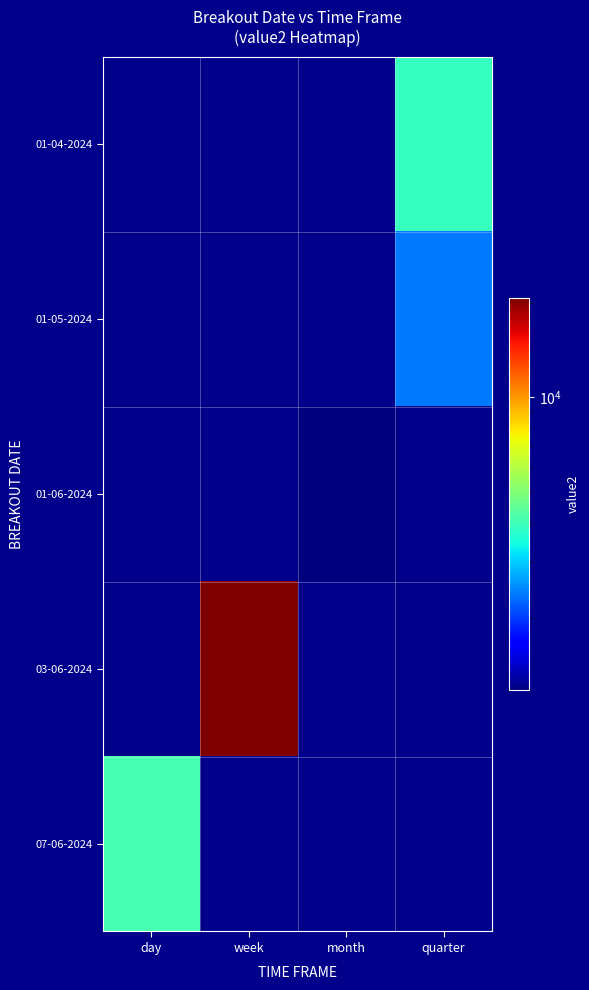

Is the value of 03-06-2024 at day greater than the value of 01-04-2024 at week?

No